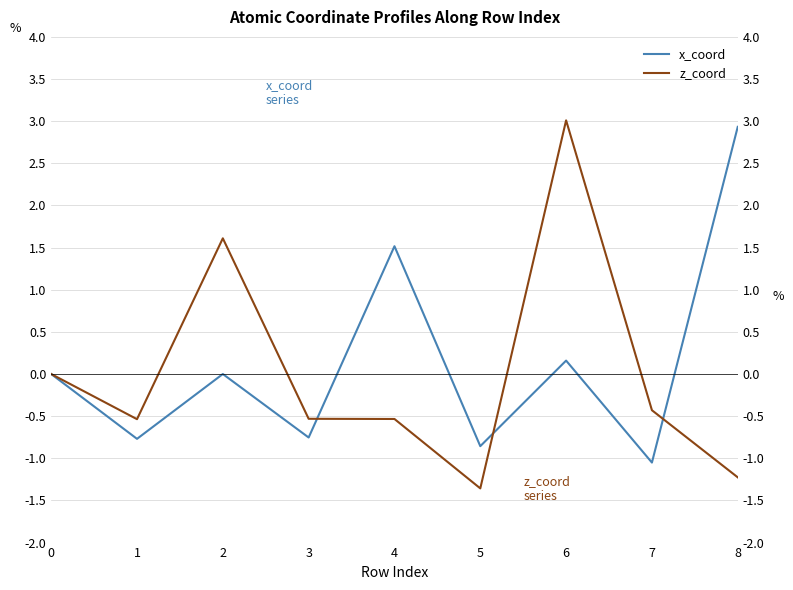

Which series changed the most between 2 and 7?

z_coord